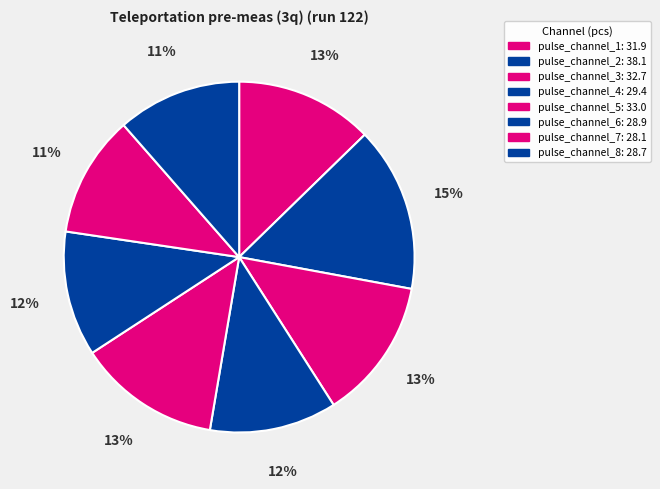

To the nearest percent, what is the average slice percentage?

12%